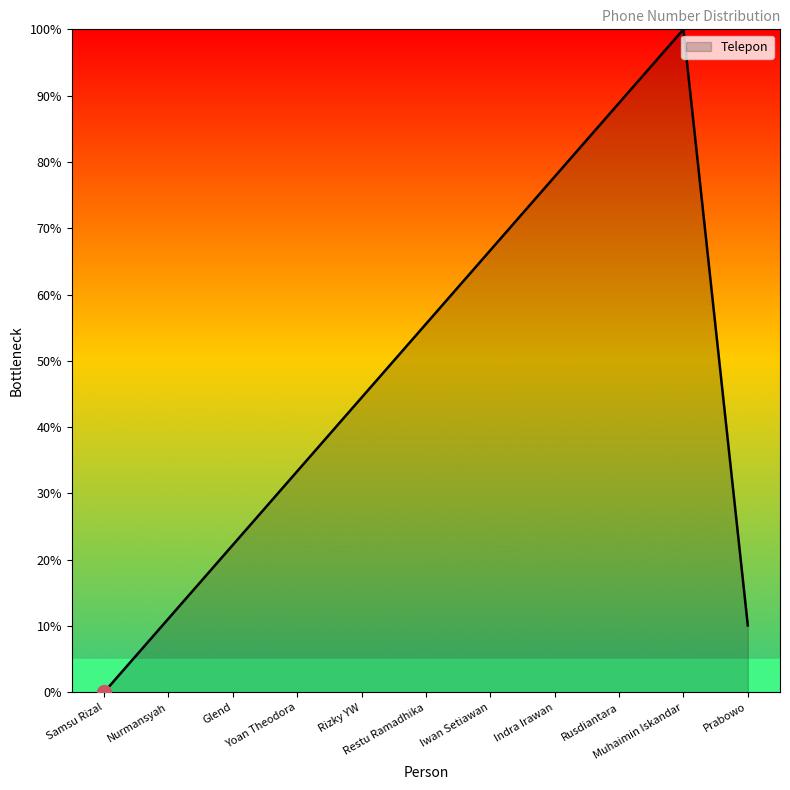

What is the maximum value shown in the chart?

100.0